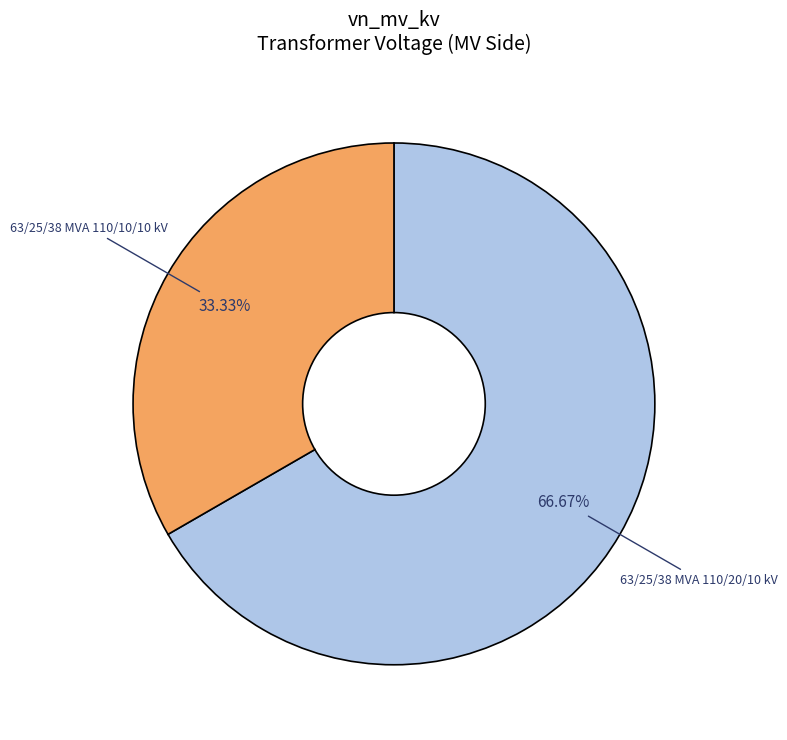

Does any single category account for the majority?

Yes